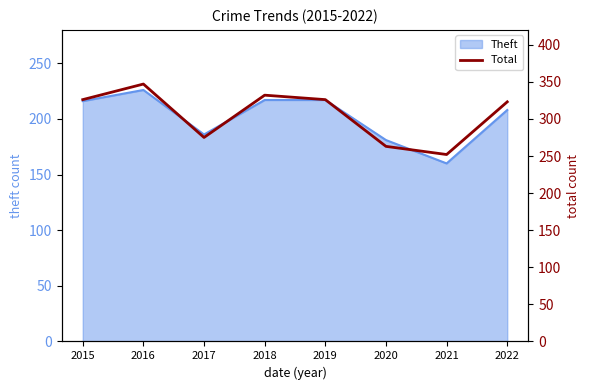

Reading left to right, what are all the values shown in this chart?

326	347	275	332	326	263	252	323